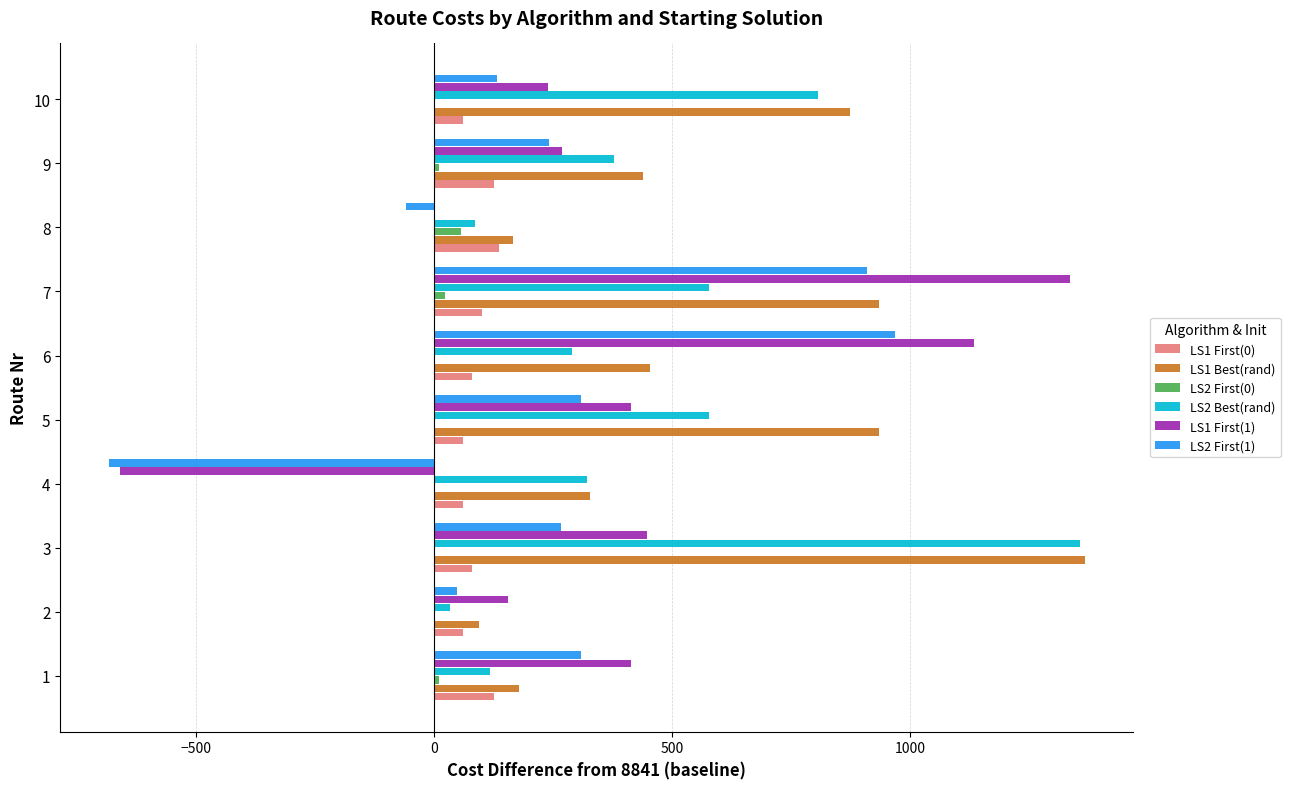

At which category is the sum across all series the highest?

7